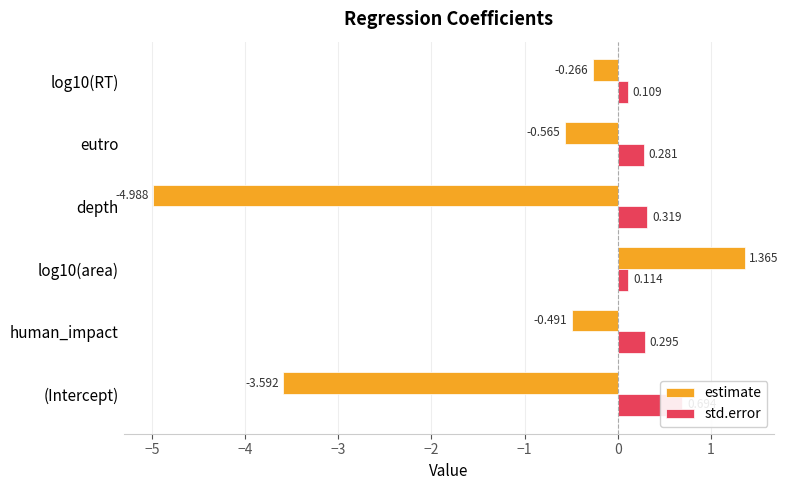

Is it true that estimate equals -0.3 at log10(RT)?

True